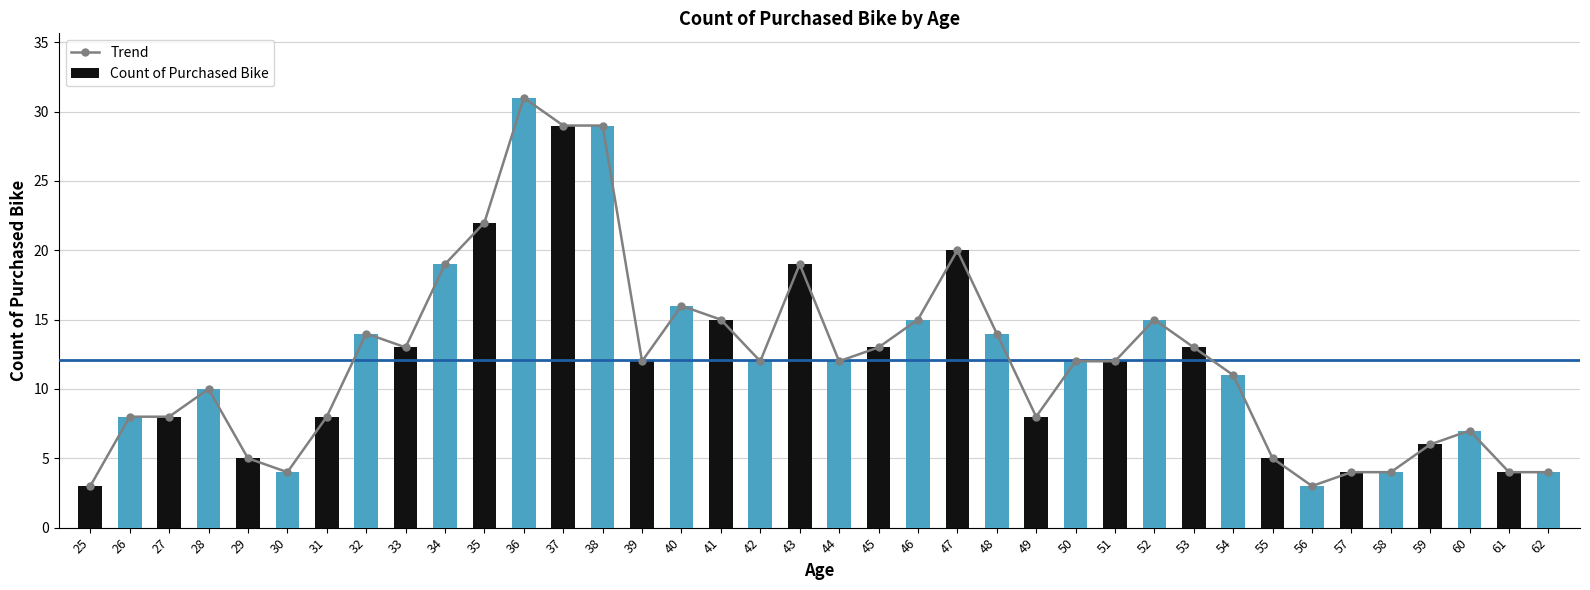

What is the total value across all series at 36?

62